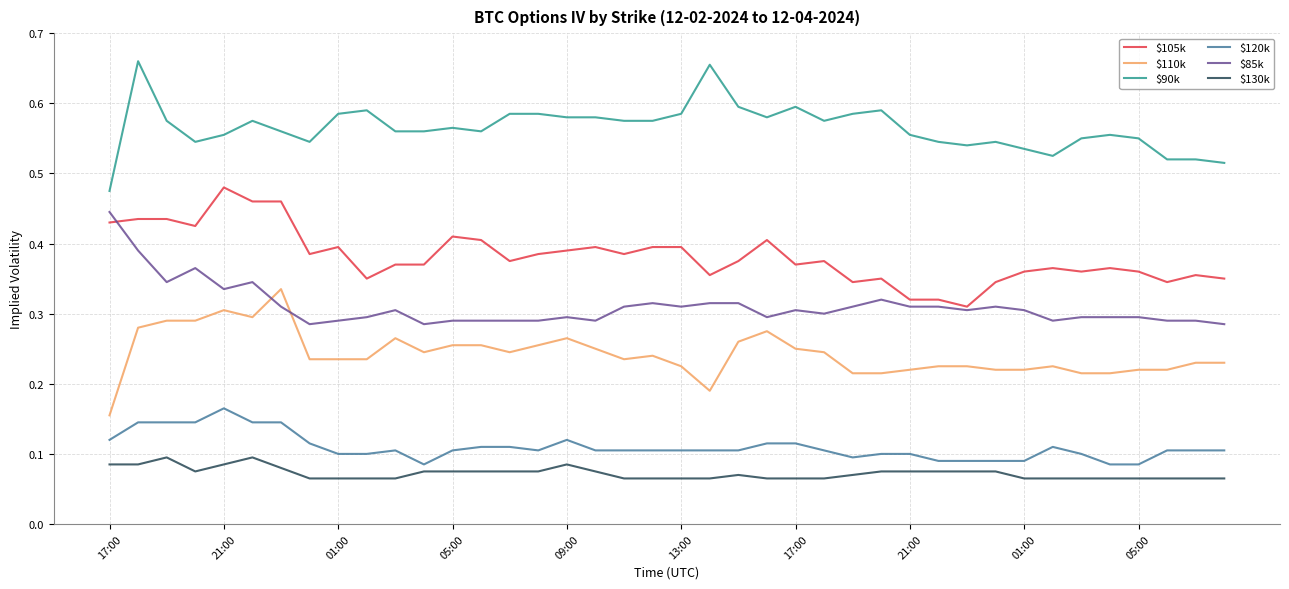

Which series has the largest total across all categories?

$90k